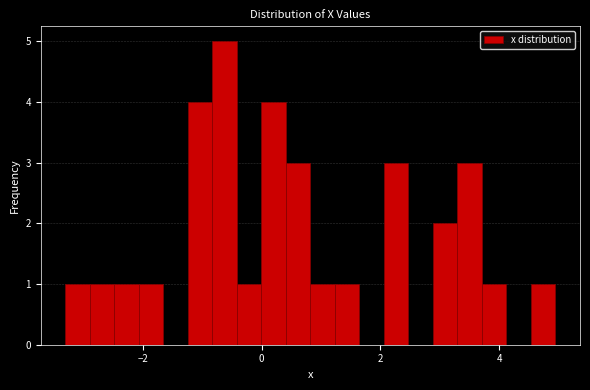

Read against the x-axis, roughly where is the centre of the tallest bar?

-0.6